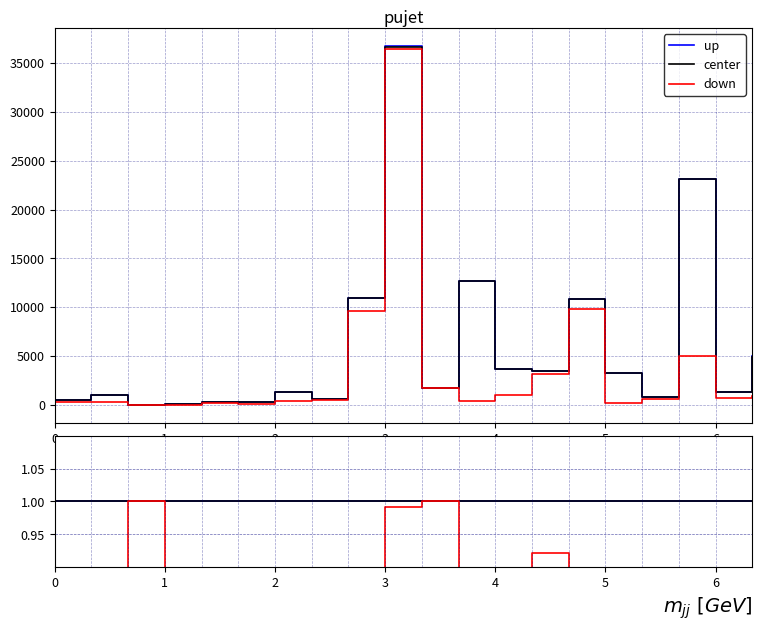

Which category has the lowest value in the down series?

1